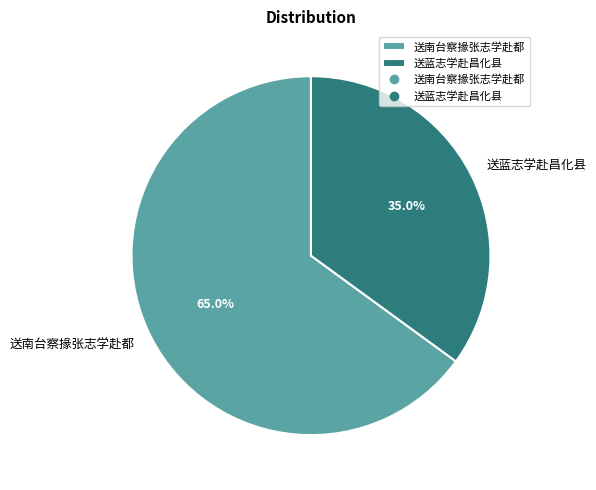

Rank the categories by value from lowest to highest.

送蓝志学赴昌化县, 送南台察掾张志学赴都